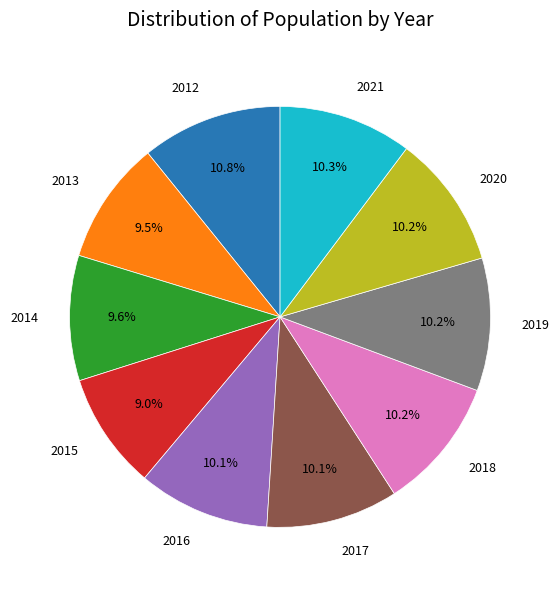

Does 2013 account for over 50% of the chart?

No